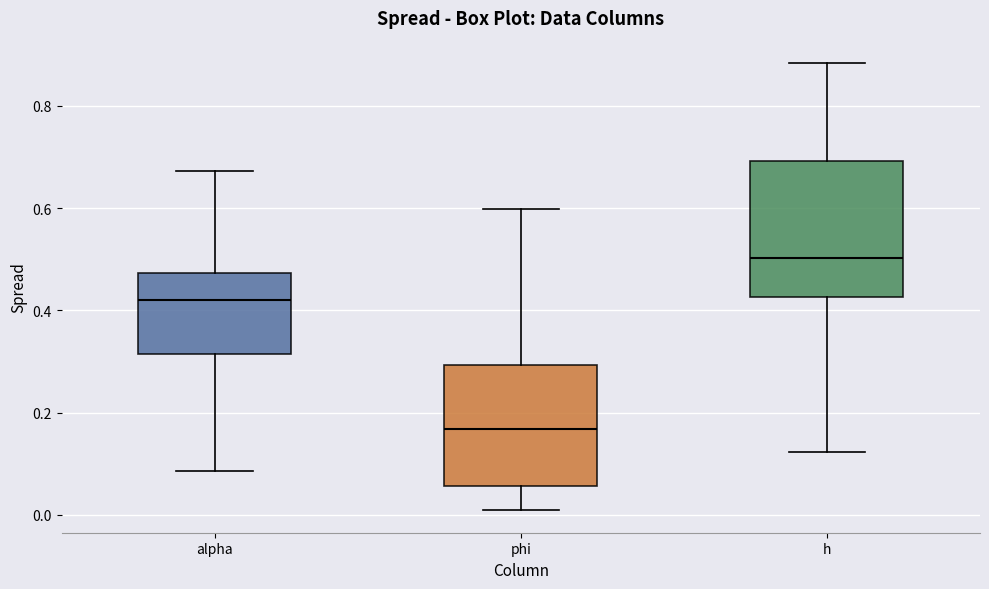

Reading left to right, transcribe this box plot: for each box, give where its median line is, the range the box spans, and where its two whiskers end, as read against the y-axis. The values are not printed on the chart, so give them approximately, as read against the axis.

alpha: median 0.42, box 0.32 to 0.48, whiskers 0.08 to 0.68
phi: median 0.16, box 0.06 to 0.30, whiskers 0.00 to 0.60
h: median 0.50, box 0.42 to 0.70, whiskers 0.12 to 0.88